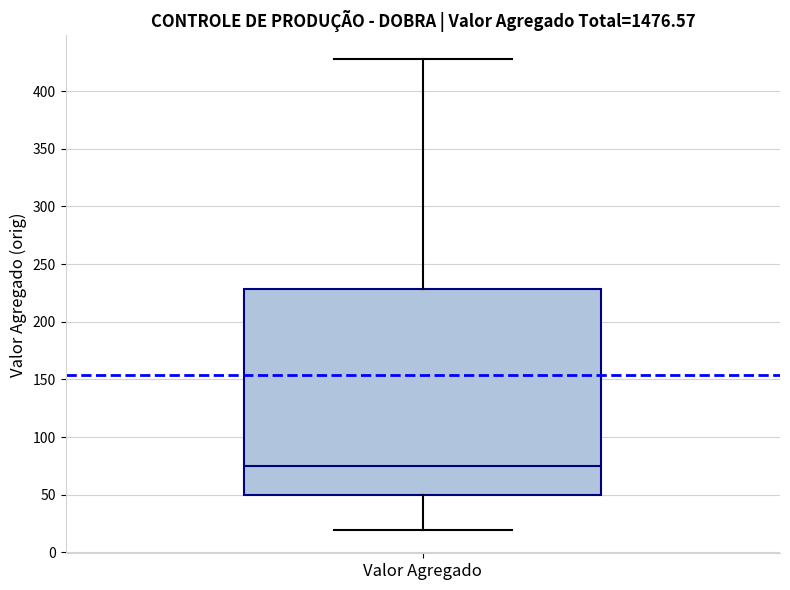

Transcribe this box plot: give where the median line is, the range the box spans, and where the two whiskers end, as read against the y-axis. The values are not printed on the chart, so give them approximately, as read against the axis.

median 75, box 50 to 230, whiskers 20 to 430